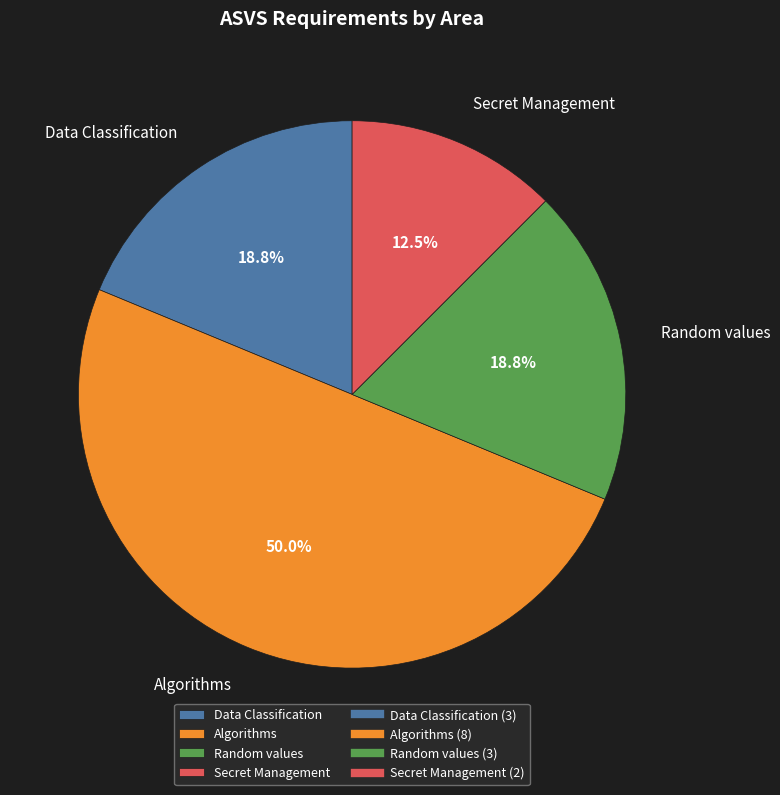

What percentage is the Data Classification slice, to the nearest percent?

19%